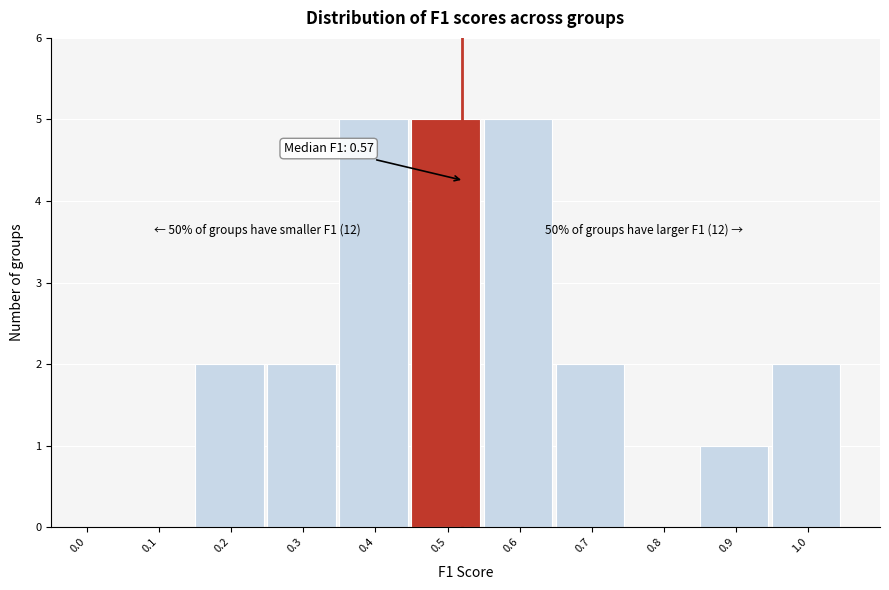

Reading left to right, extract all data points from this chart.

0.0=0	0.1=0	0.2=2	0.3=2	0.4=5	0.5=5	0.6=5	0.7=2	0.8=0	0.9=1	1.0=2